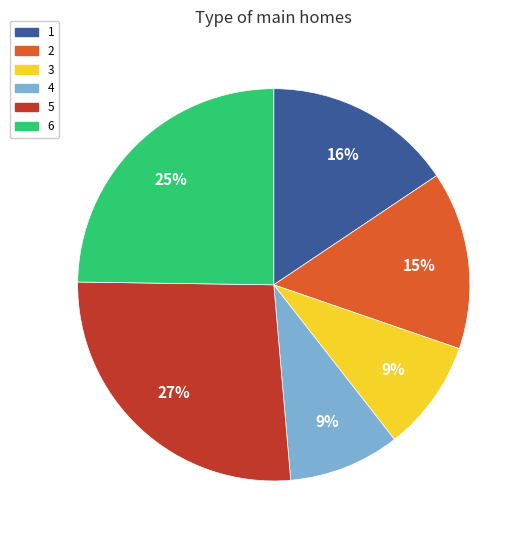

To the nearest percent, what portion does 1 represent?

16%